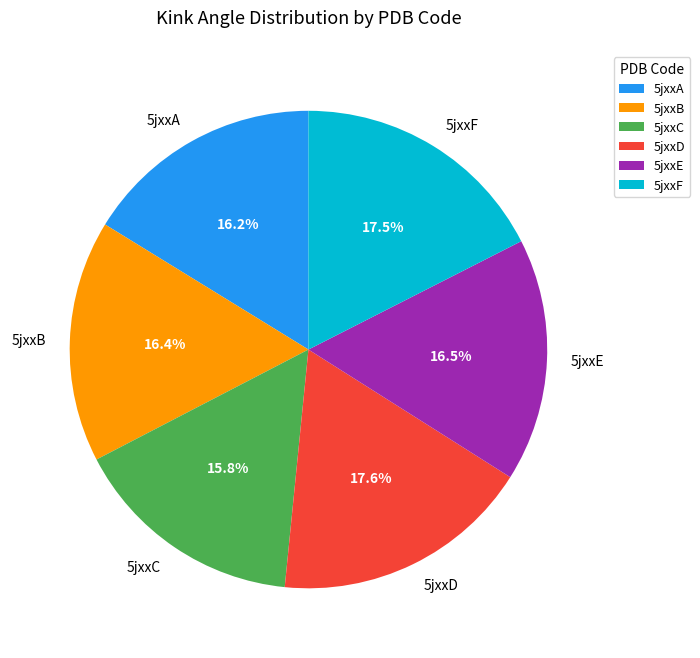

How much of the chart is everything except 5jxxE?

83.5%